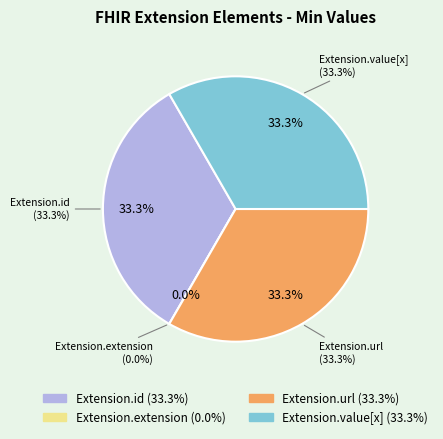

How many slices are in this pie chart?

4